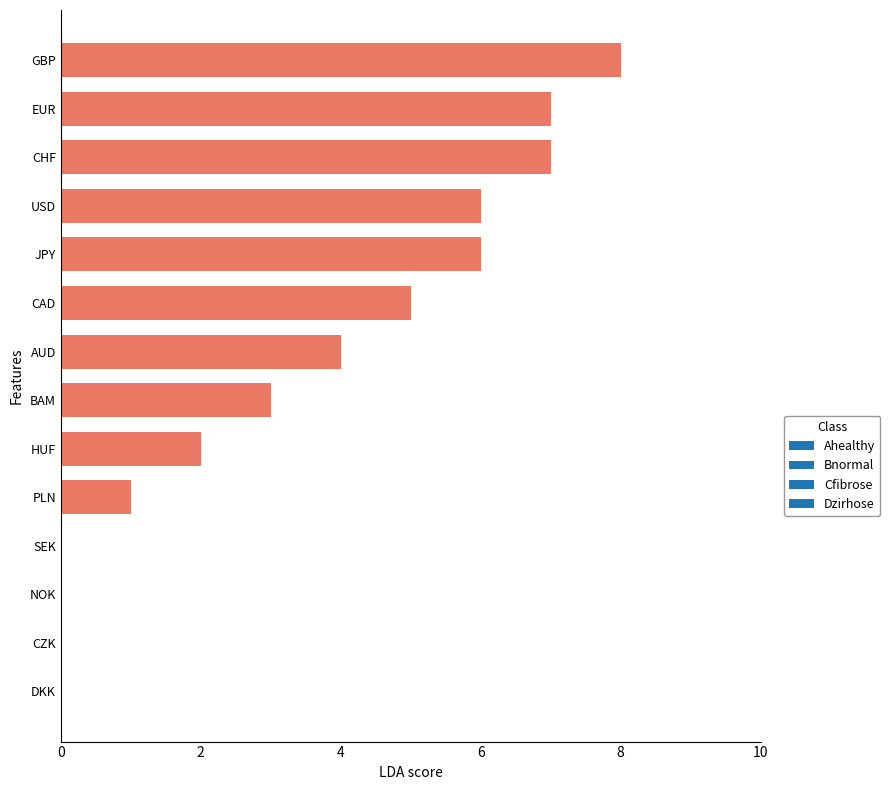

Is it true that the value at EUR is 7?

True